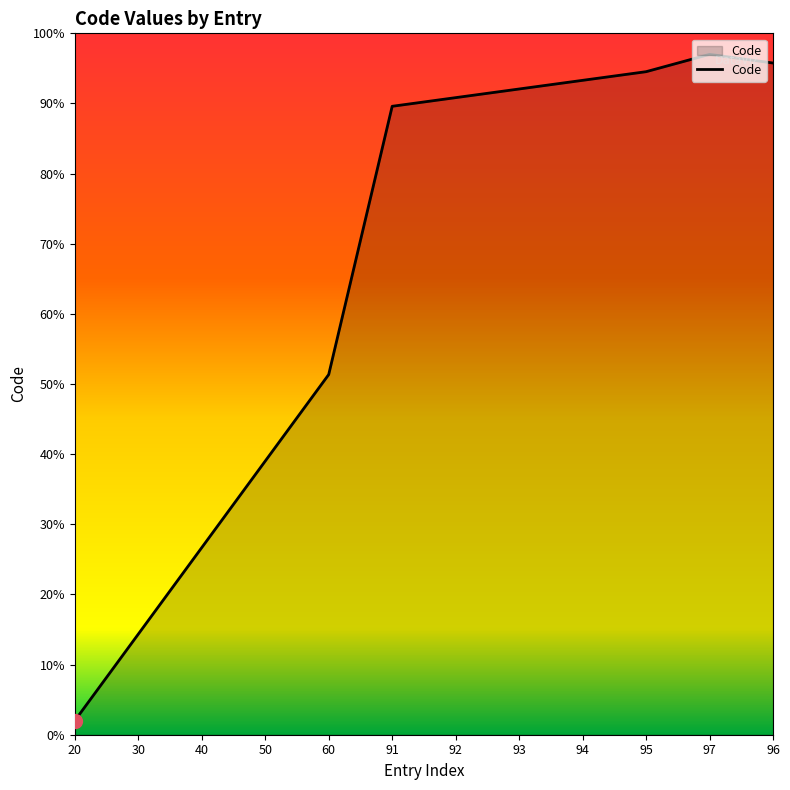

What is the change in value from 20 to 92?

+88.8